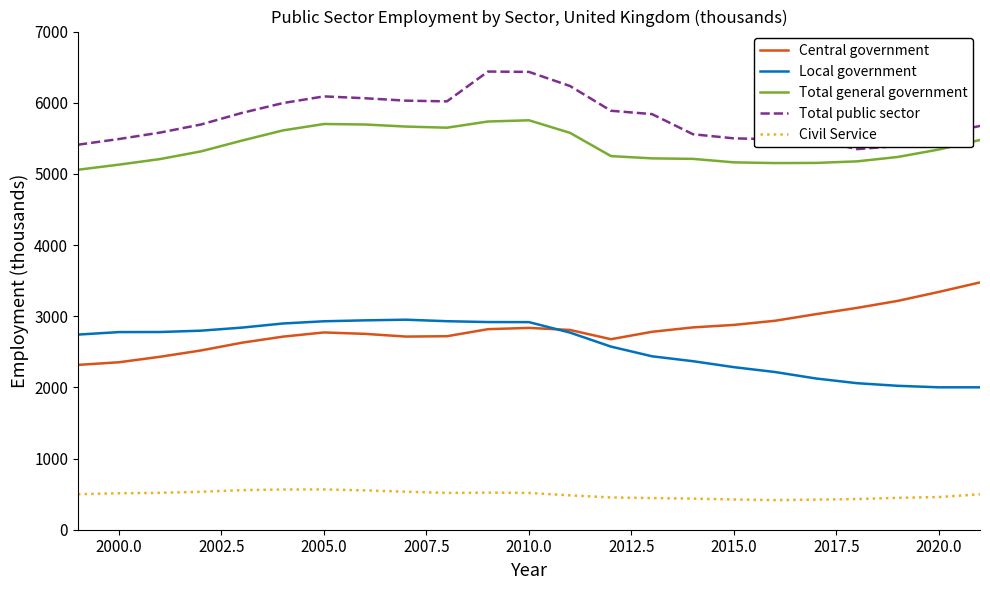

What is the smallest value displayed?

416